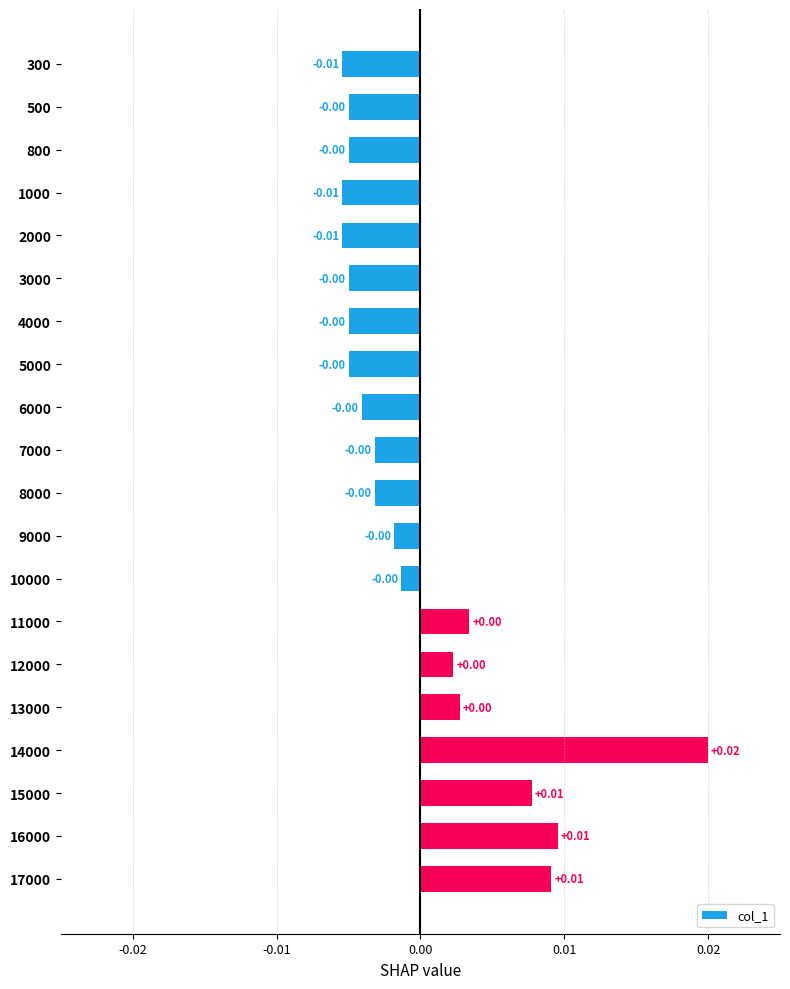

Does the chart contain stacked bars?

No